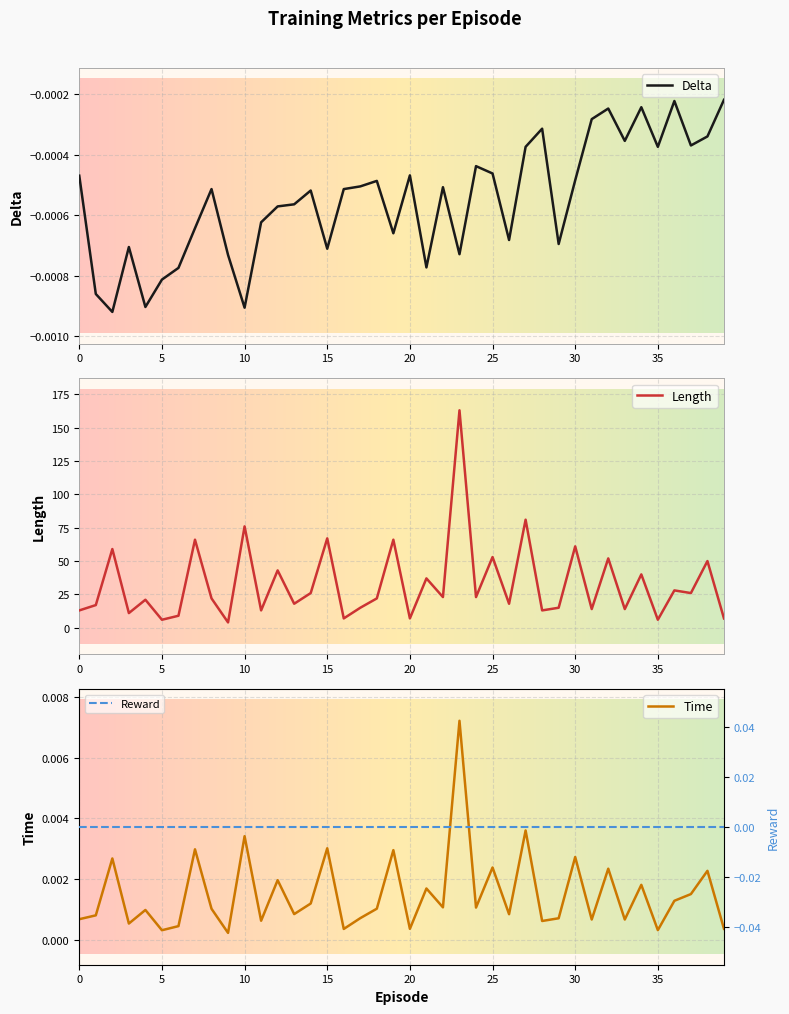

True or false: delta and length cross at least once.

False